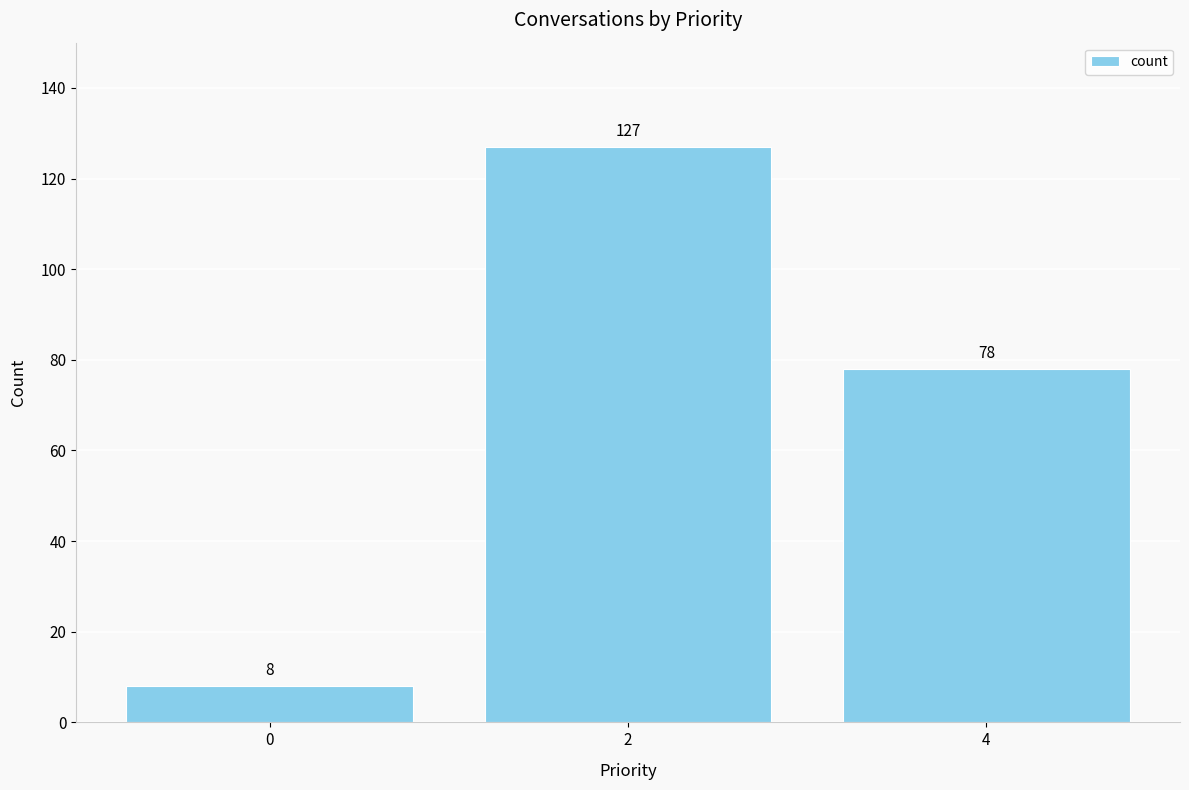

Rank the categories by value from highest to lowest.

2, 4, 0